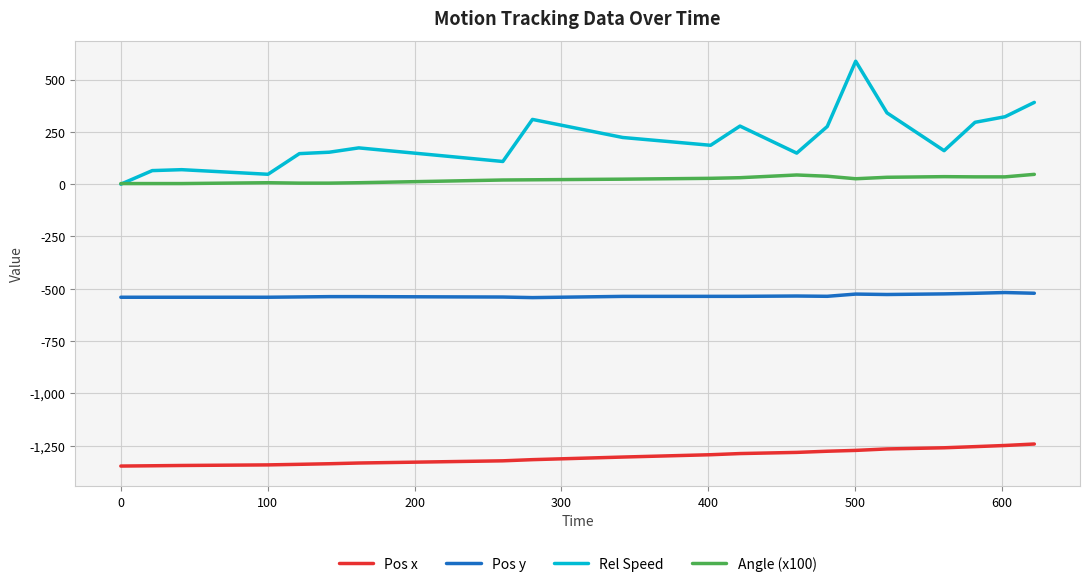

True or false: Pos y and Rel Speed intersect in this chart.

False